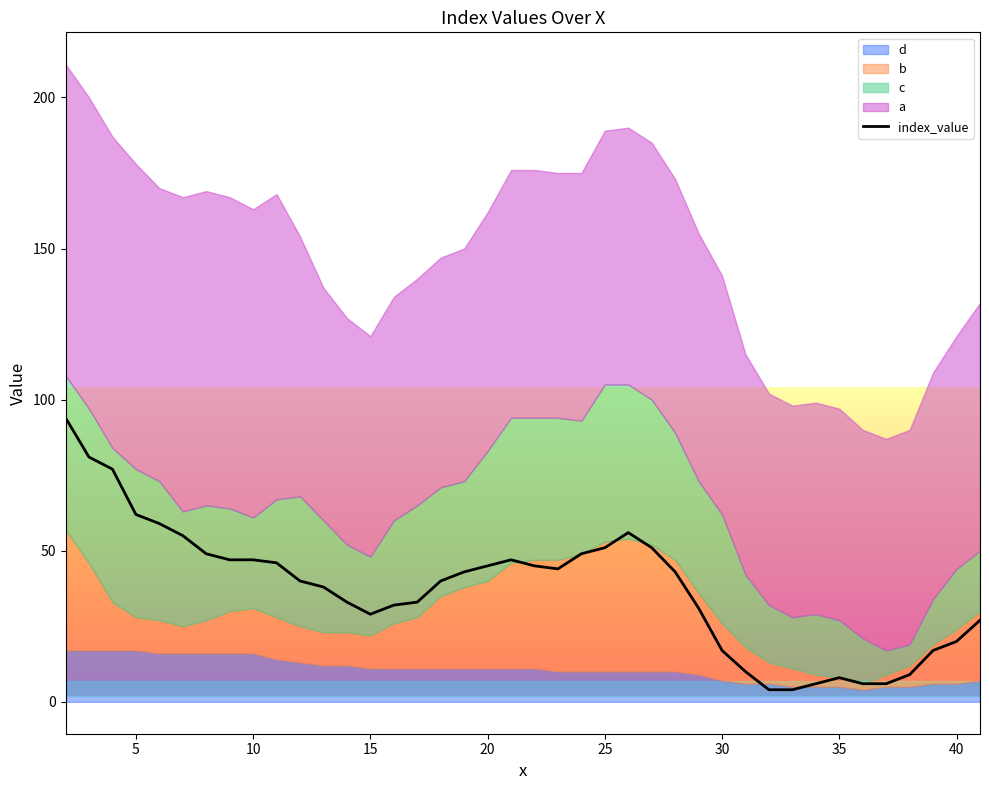

Reading left to right, list all the values displayed in this chart.

94	81	77	62	59	55	49	47	47	46	40	38	33	29	32	33	40	43	45	47	45	44	49	51	56	51	43	31	17	10	4	4	6	8	6	6	9	17	20	27